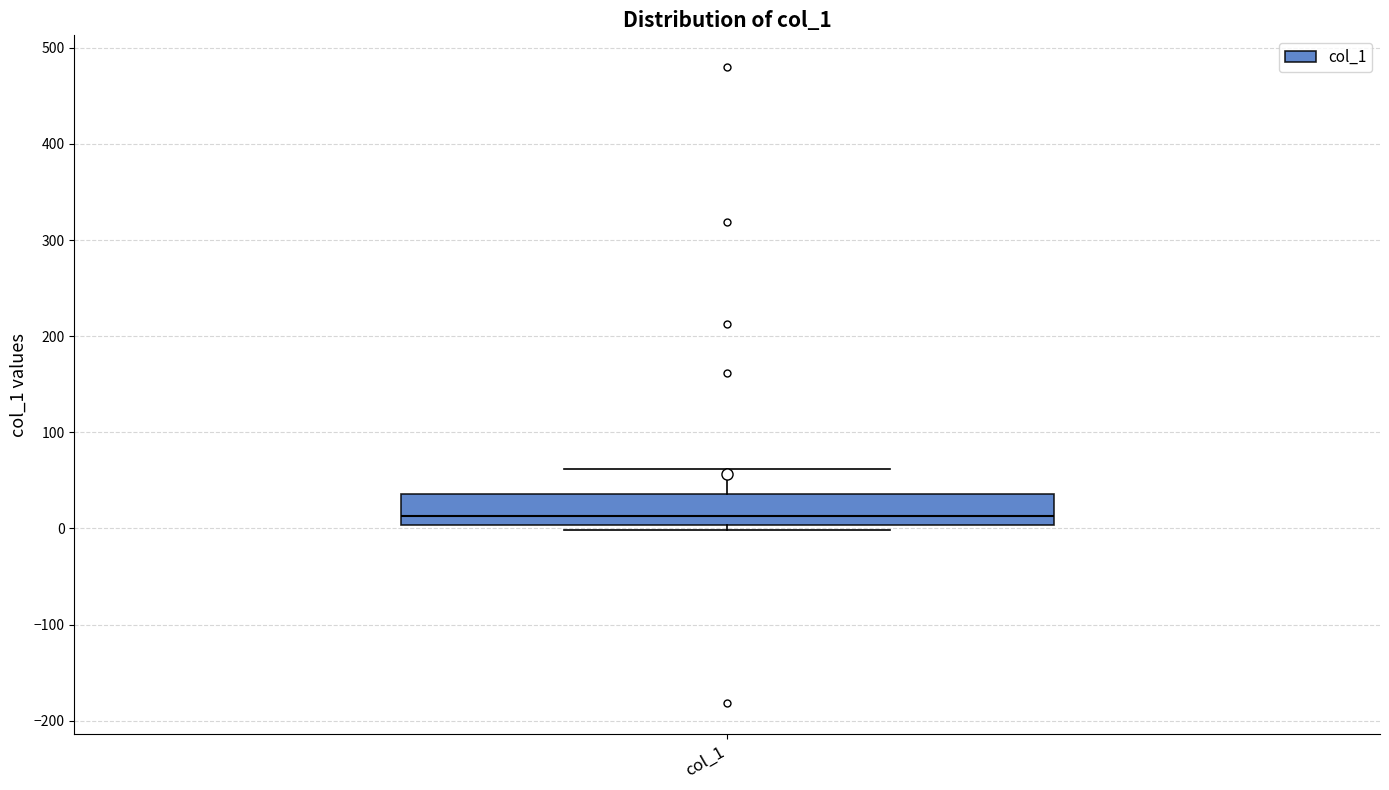

Read this box plot against the y-axis: the position of the median line, the range covered by the box, and the ends of both whiskers. The values are not printed on the chart, so give them approximately, as read against the axis.

median 10, box 0 to 40, whiskers 0 (just below the box's lower edge) to 60